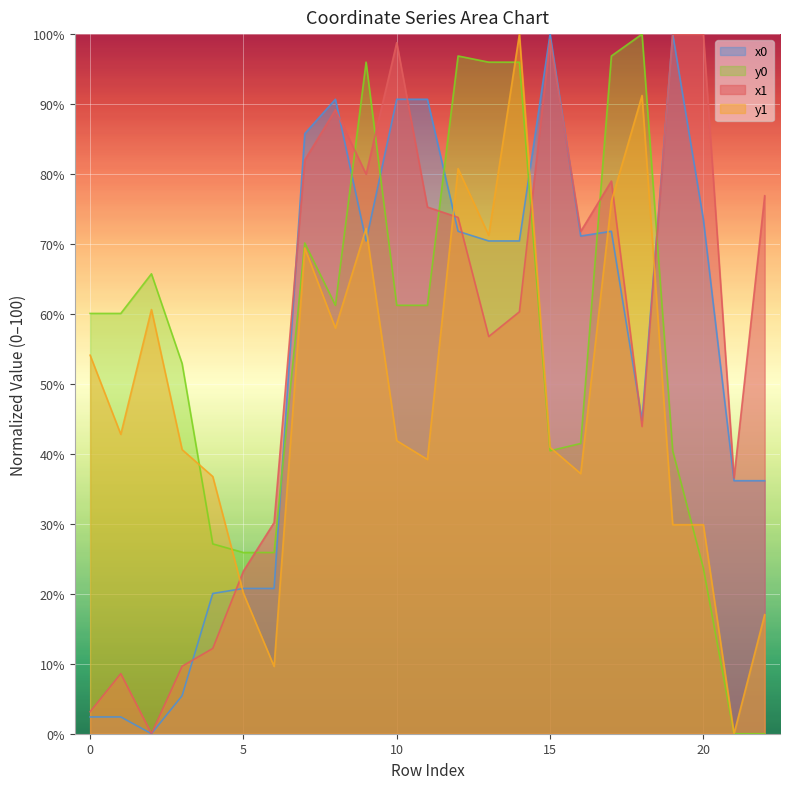

Which series has the largest total across all categories?

x1